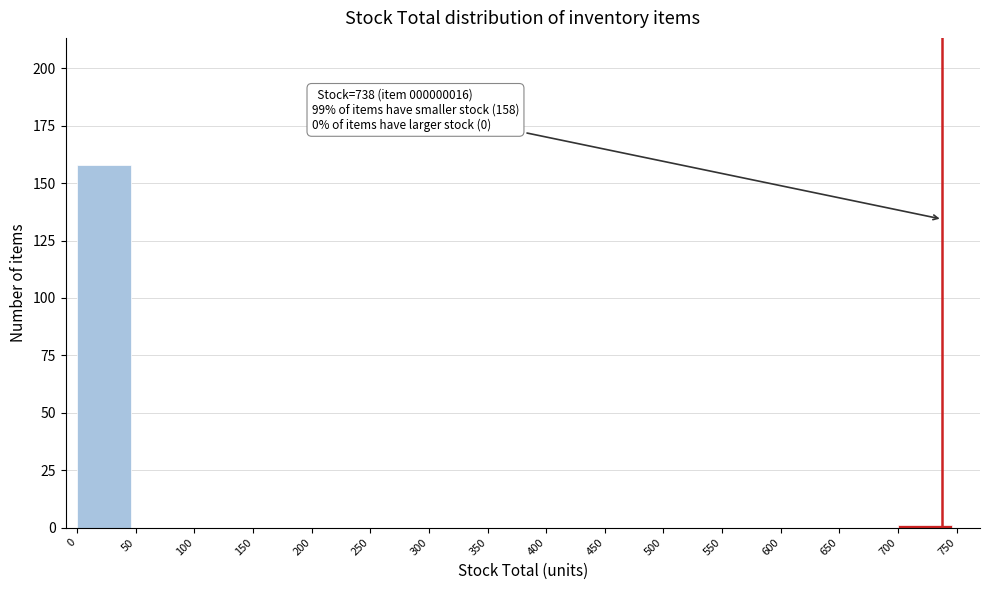

Over which range of the x-axis is the bar tallest?

0 to 50